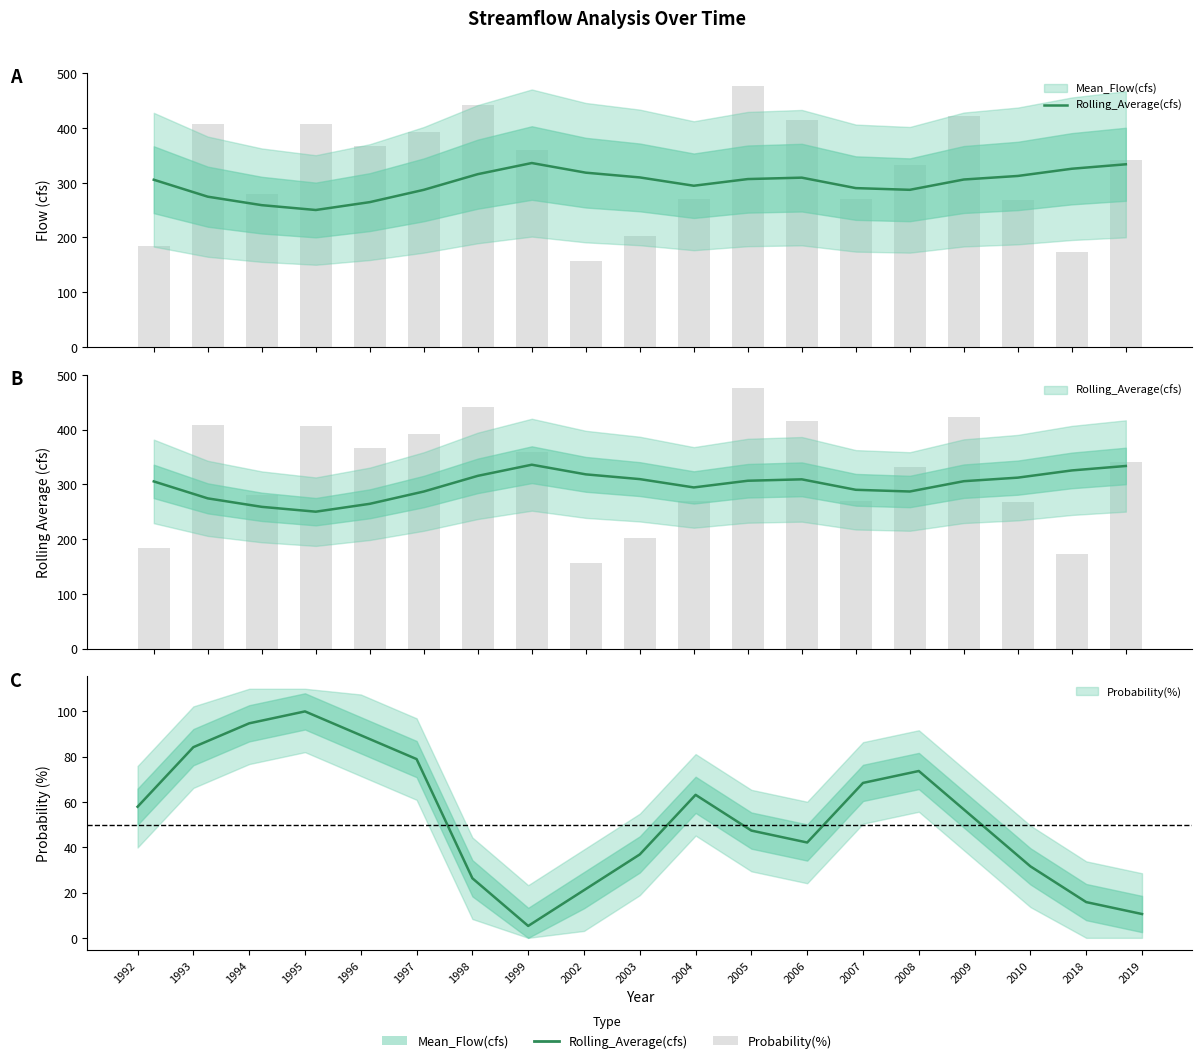

Reading left to right, what are all the values shown in this chart?

305.6	274.6	259.1	250.2	264.6	287.1	315.7	336.1	318.4	309.8	294.6	306.8	309.3	290.2	287.1	306.0	312.4	325.6	333.8